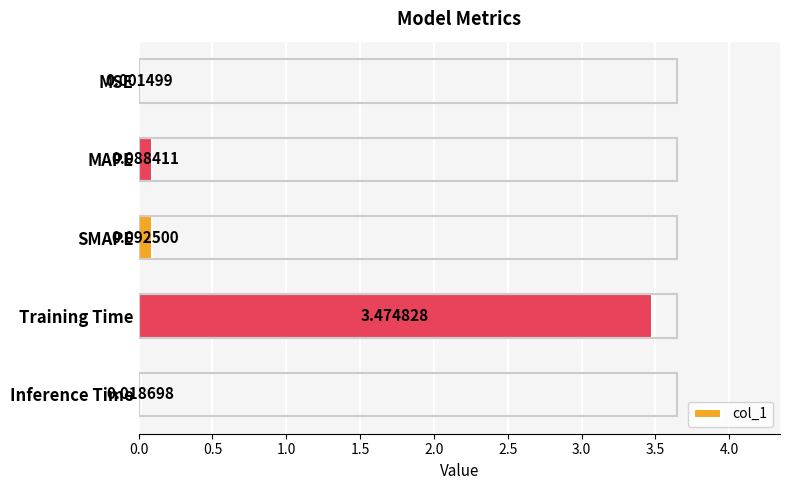

What is the change in value from MAPE to Training Time?

+3.4